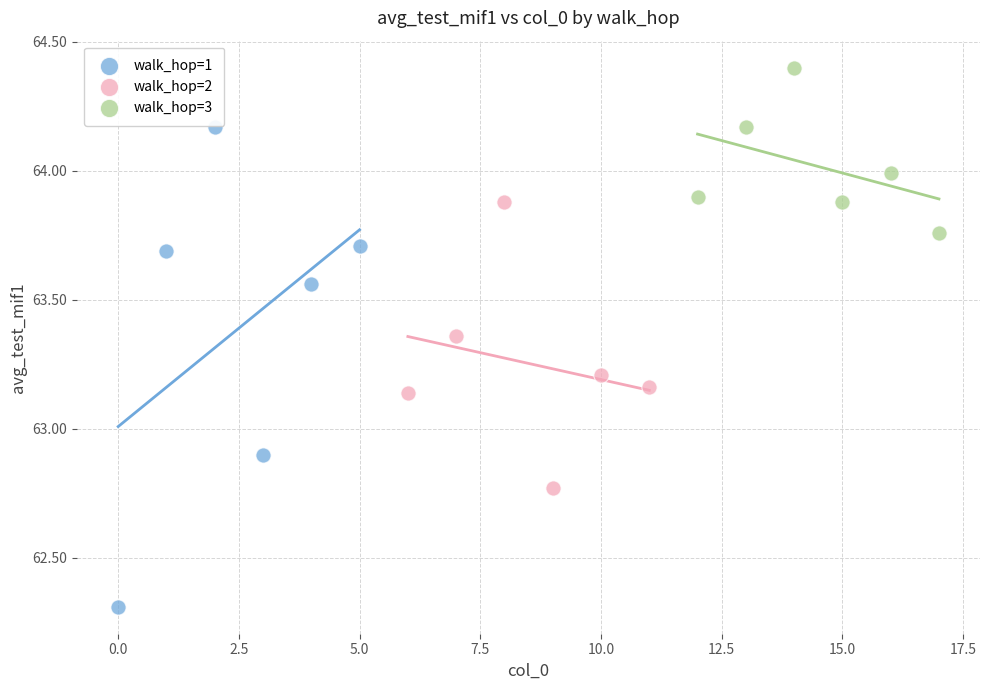

Which series has the largest Y range (max minus min)?

walk_hop=1